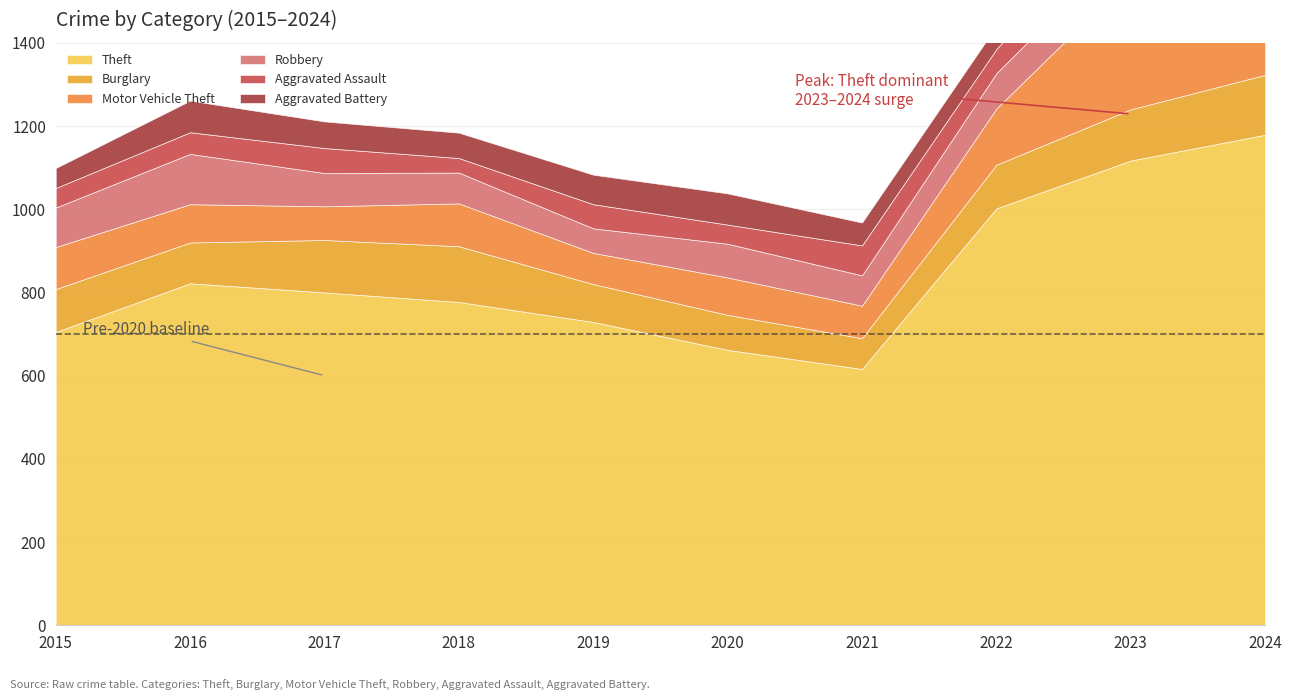

What is the total value across all series at 2015?

1099